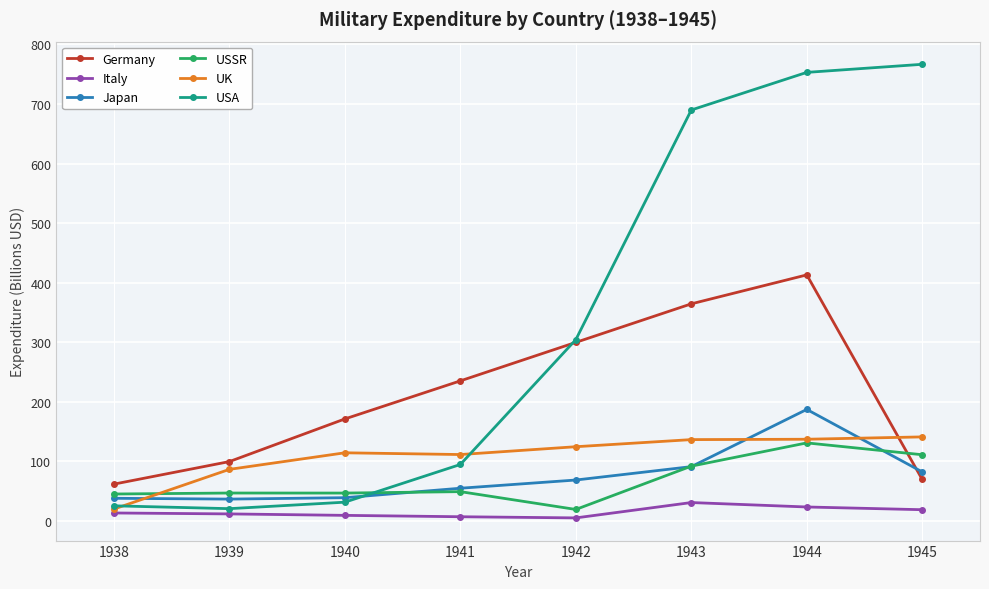

Is this an area chart (filled region under the line)?

No